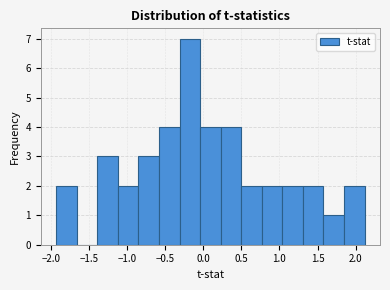

How tall is the bar that spans -0.30 to -0.05 on the x-axis? Neither the bar edges nor the heights are printed on the chart, so give them approximately, as read against the axes.

7